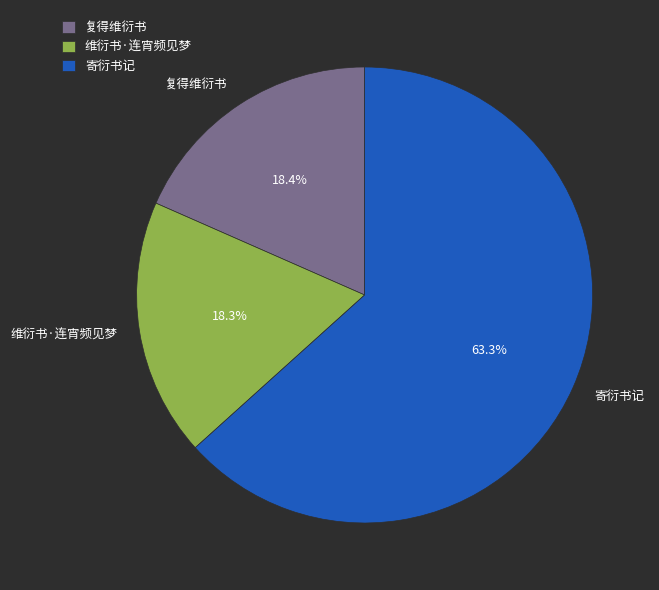

Combined, what portion of the pie is 维衍书·连宵频见梦 and 复得维衍书?

36.7%